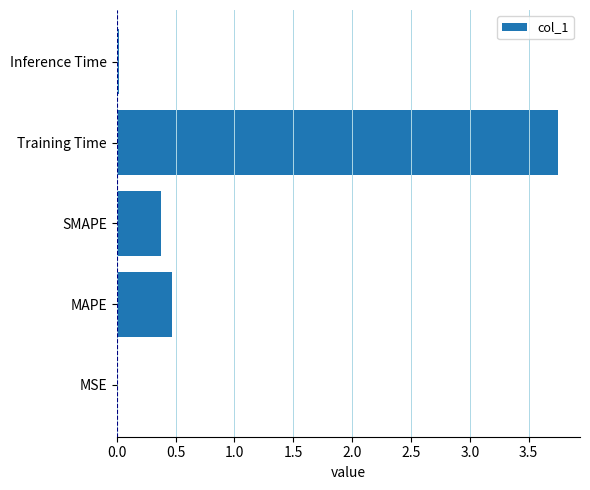

What value does the data have at SMAPE?

0.4